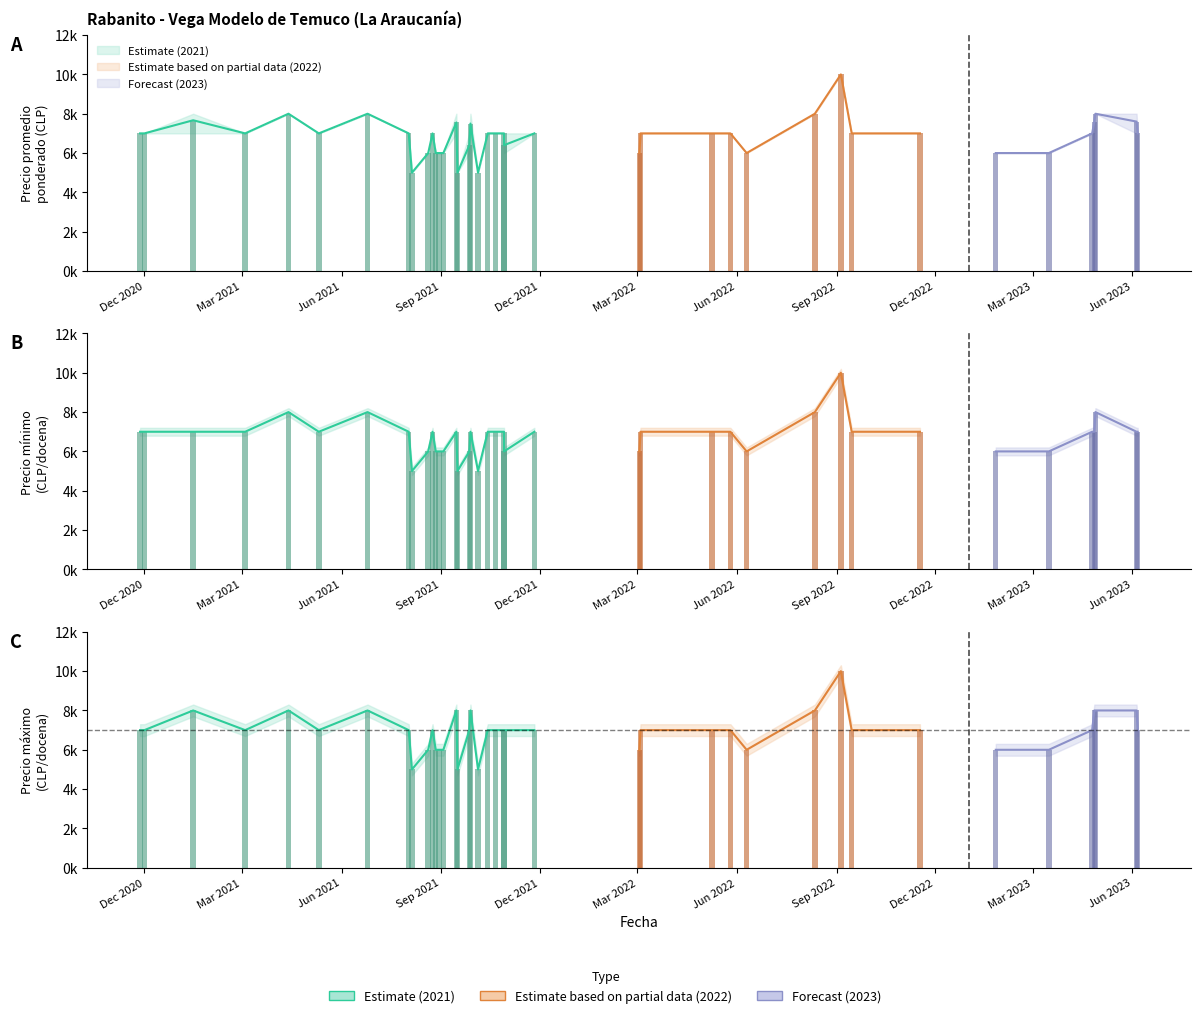

What is the approximate value of Precio minimo at 20?

7000